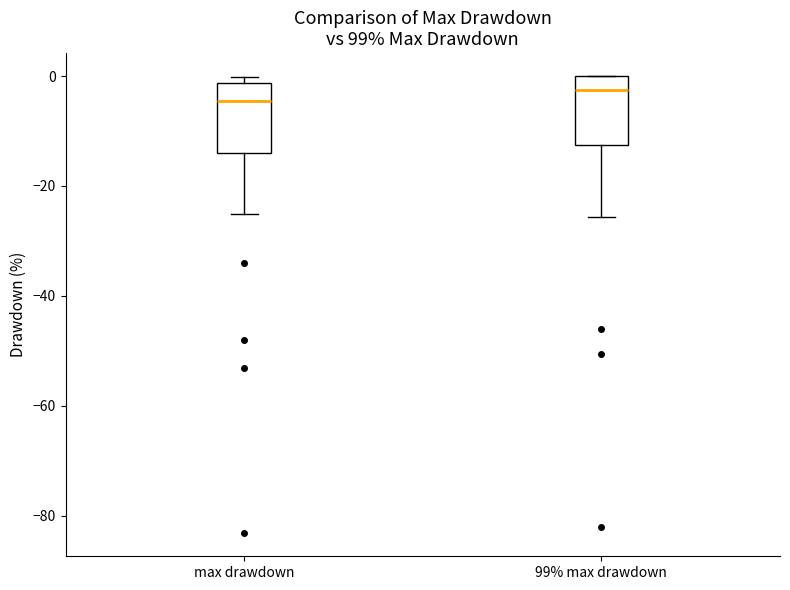

Reading left to right, read every box against the y-axis: the position of its median line, the range the box covers, and the ends of its whiskers. The values are not printed on the chart, so give them approximately, as read against the axis.

max drawdown: median -4, box -14 to -2, whiskers -26 to 0
99% max drawdown: median -2, box -12 to 0, whiskers -26 to 0